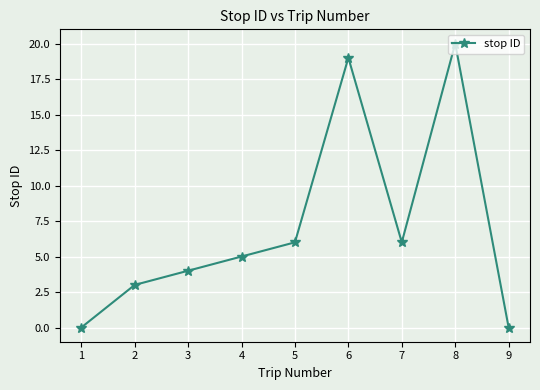

What is the change in value from 4 to 5?

+1